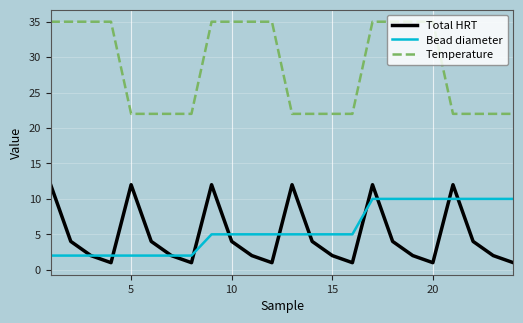

Which series has the largest total across all categories?

Temperature